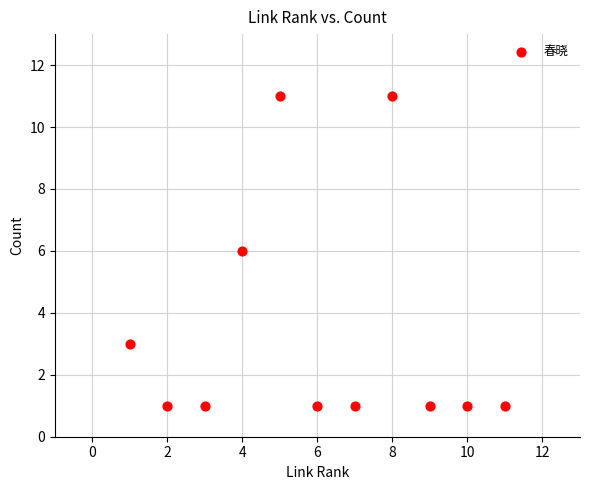

What is the average X value?

6